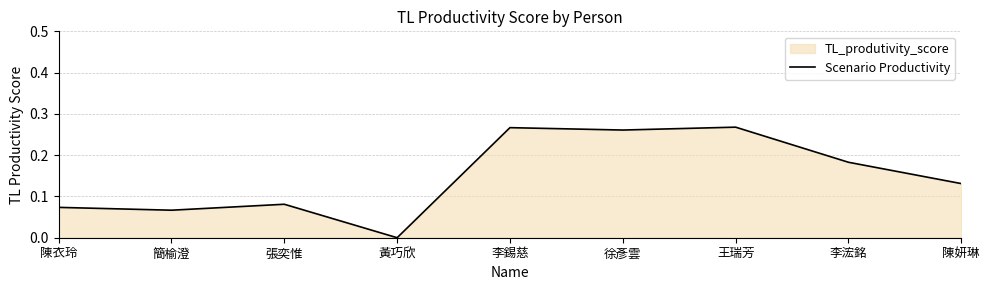

What is the label of the 8th point from the right?

簡榆澄